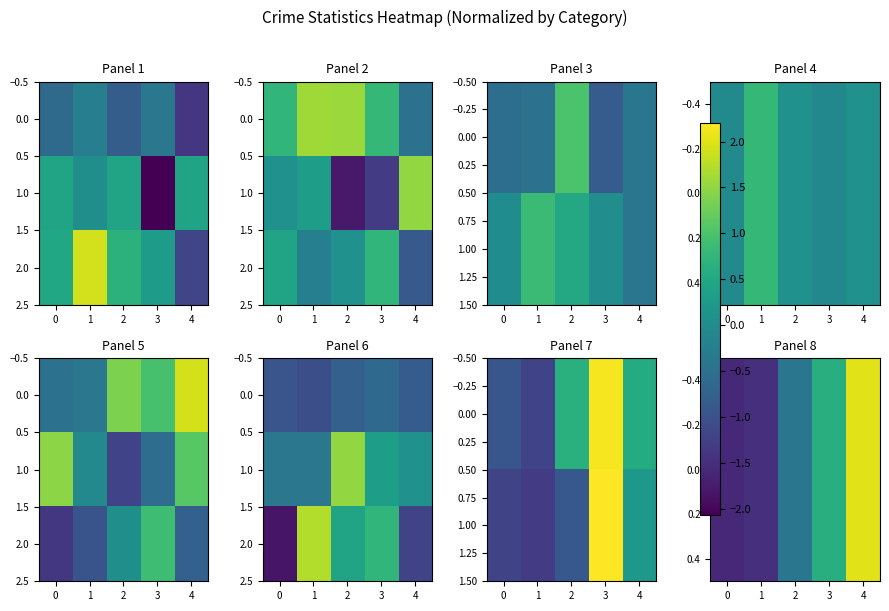

How many positive values does the 0.0 series have?

2